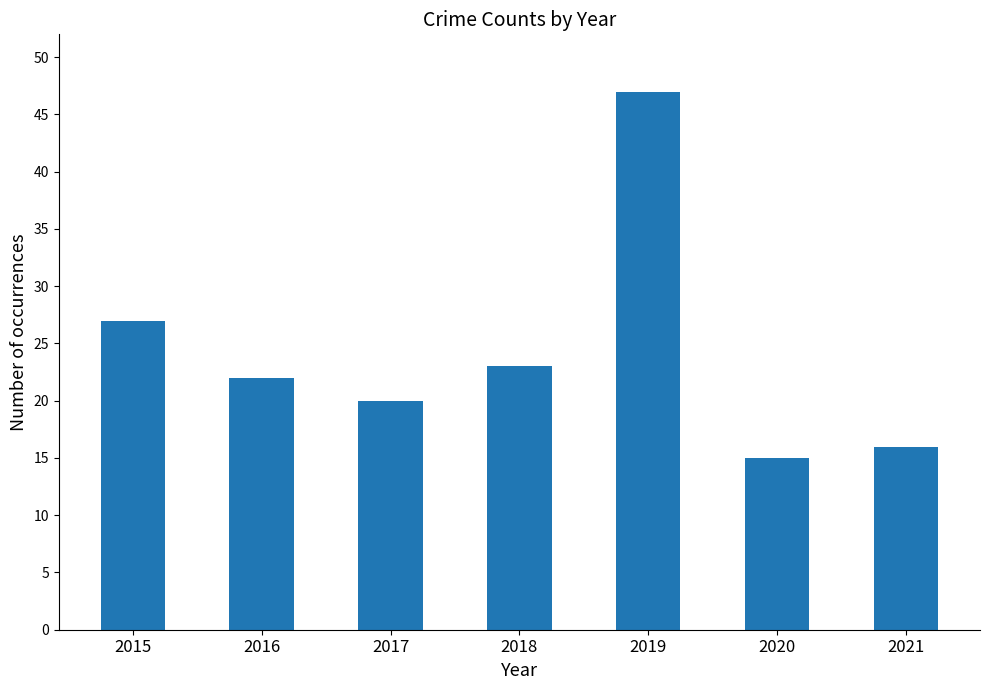

How many values are below 22?

3